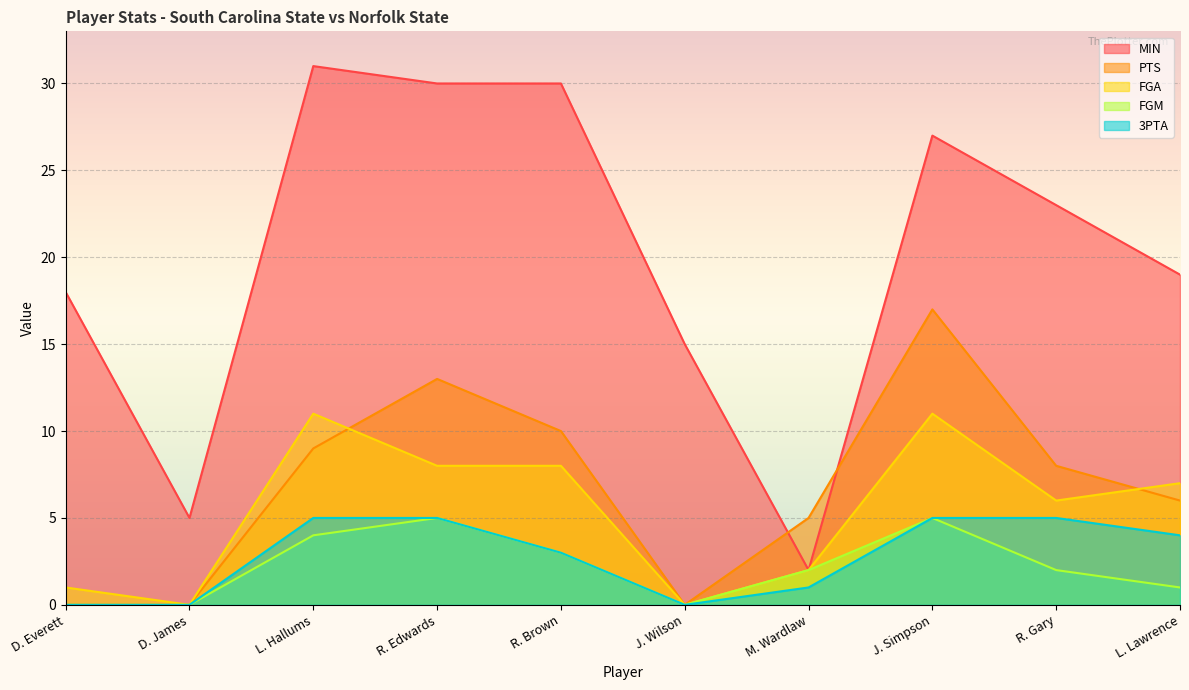

Which label corresponds to the largest value in the chart?

L. Hallums